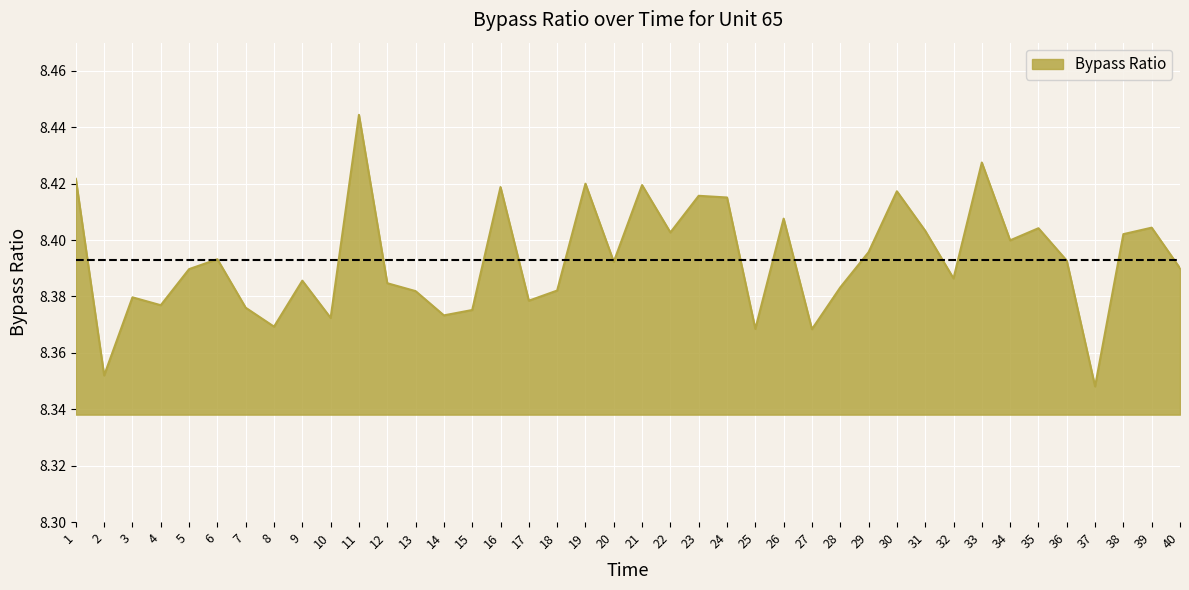

What is the ratio of the value at 17 to the value at 12?

1.0